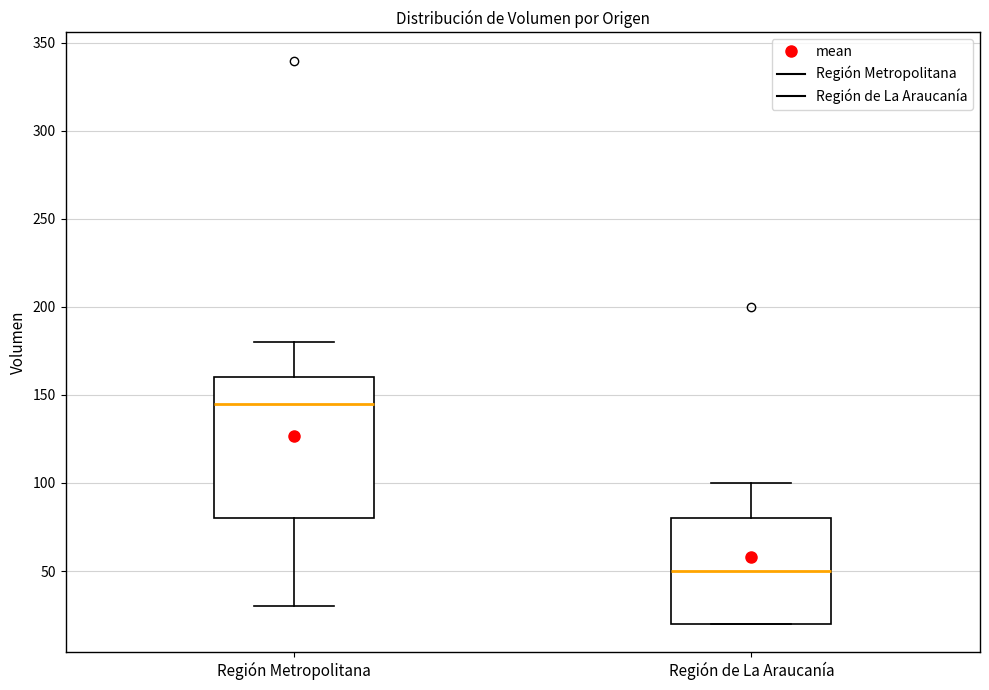

Reading left to right, read every box against the y-axis: the position of its median line, the range the box covers, and the ends of its whiskers. The values are not printed on the chart, so give them approximately, as read against the axis.

Región Metropolitana: median 145, box 80 to 160, whiskers 30 to 180
Región de La Araucanía: median 50, box 20 to 80, whiskers 20 to 100